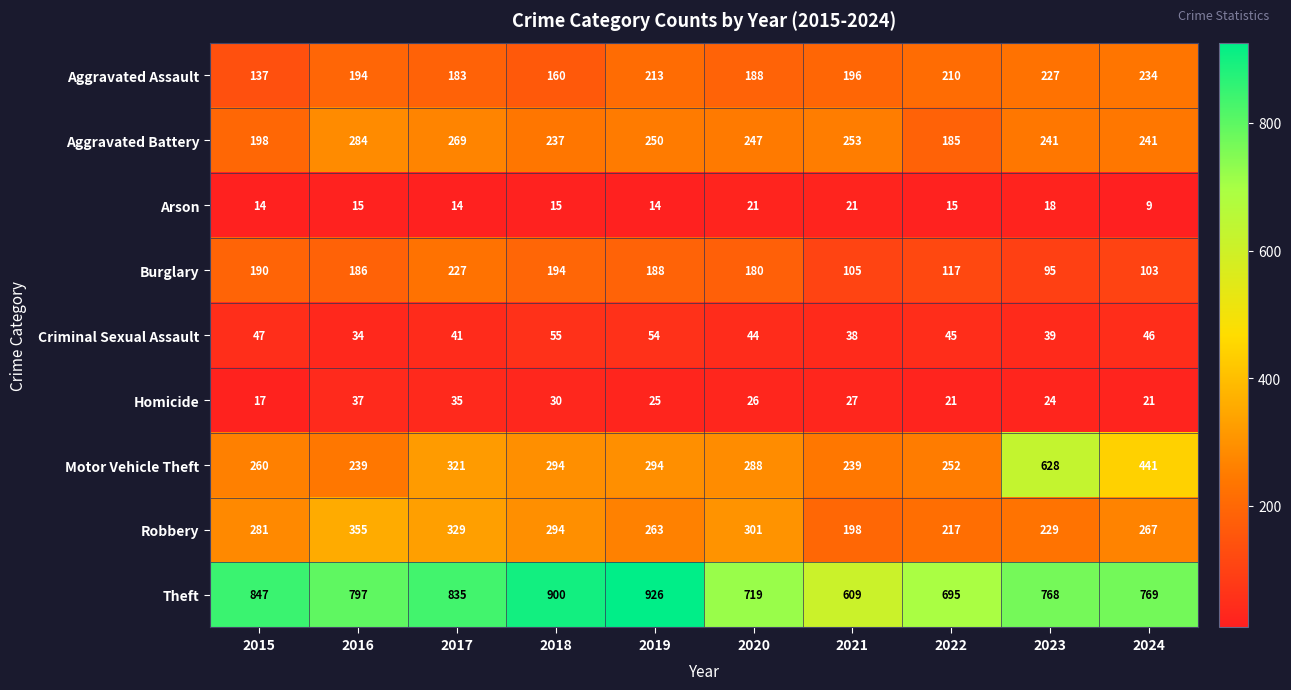

Rank the series by their maximum value, from lowest to highest.

Arson, Homicide, Criminal Sexual Assault, Burglary, Aggravated Assault, Aggravated Battery, Robbery, Motor Vehicle Theft, Theft